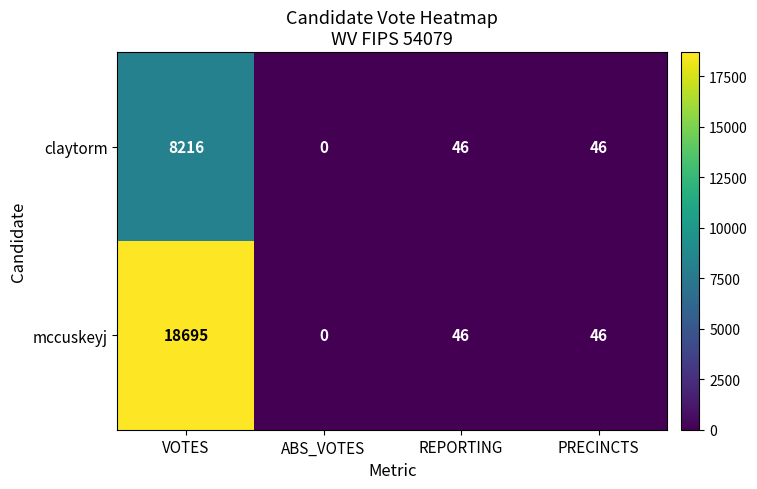

What is the difference between the claytorm values at ABS_VOTES and VOTES?

8216